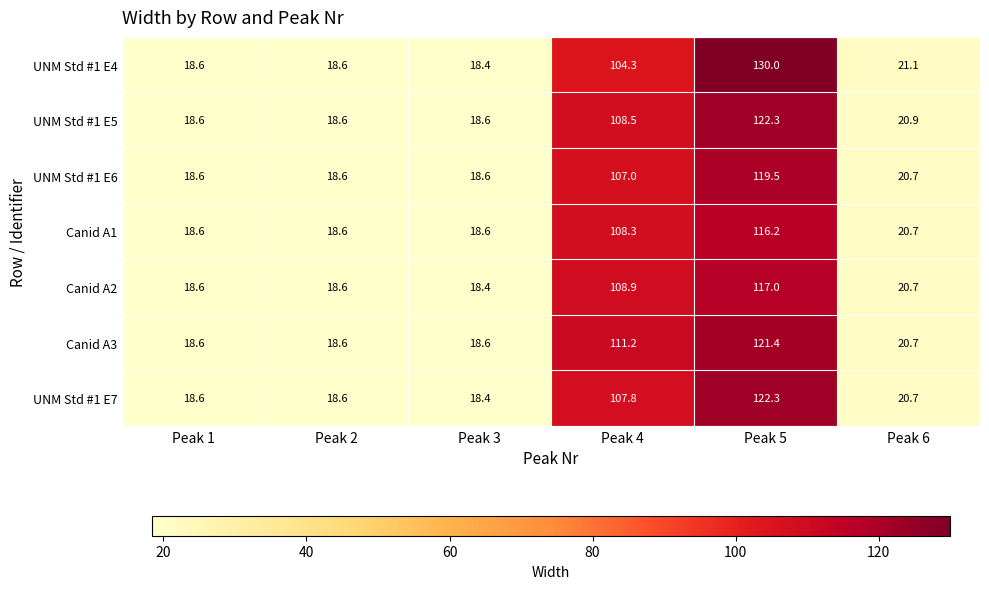

Which series changed the most between Peak 2 and Peak 5?

UNM Std #1 E4